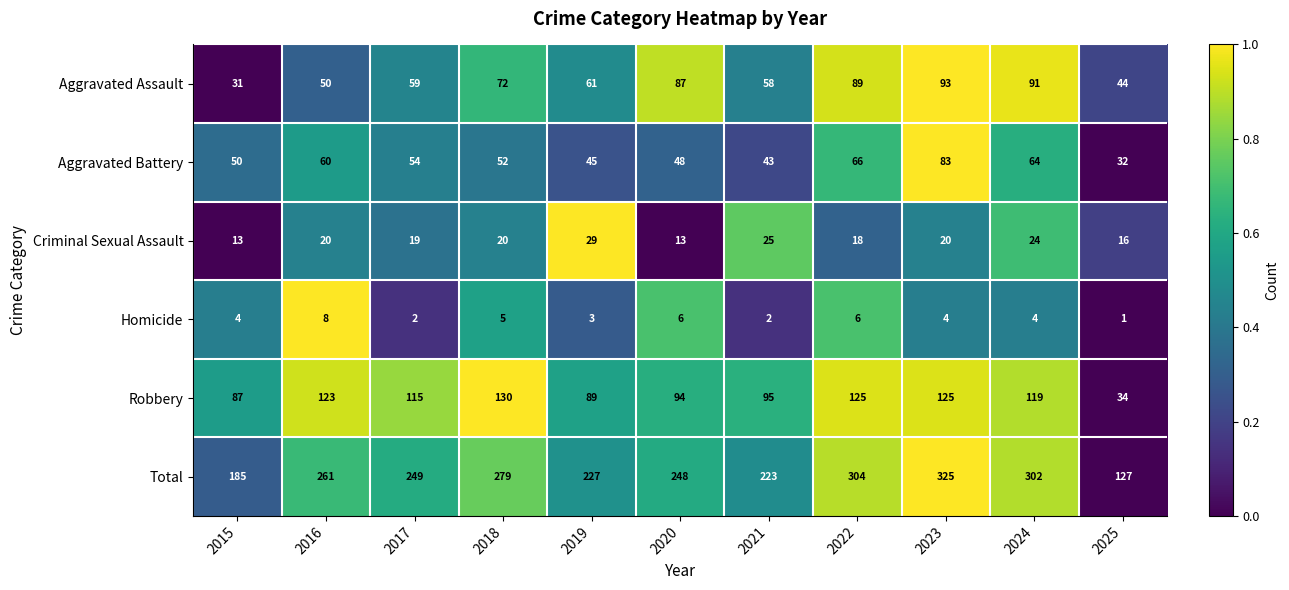

Which series has the largest total across all categories?

Total